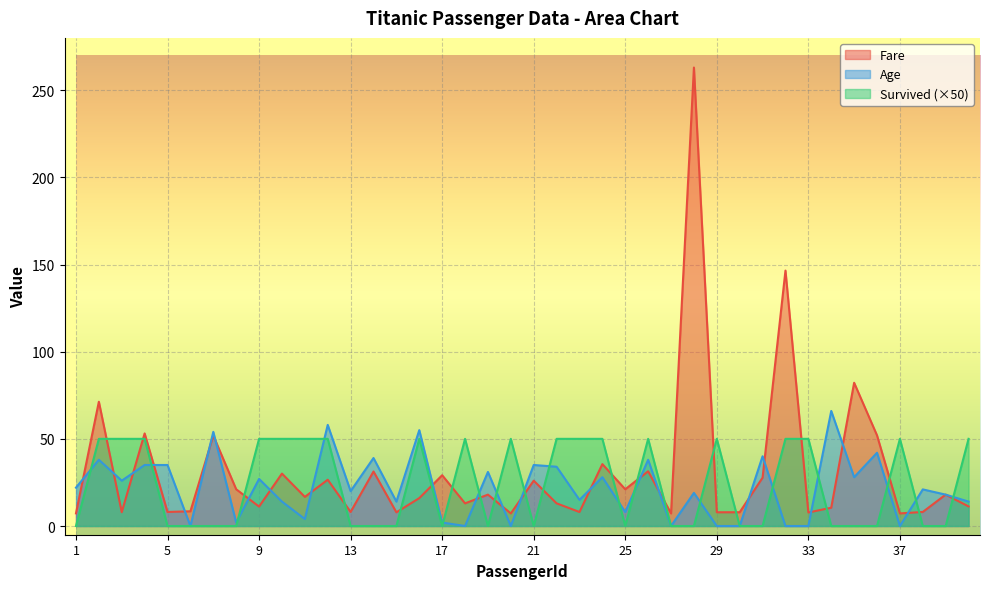

What is the sum of all Fare values?

1236.2